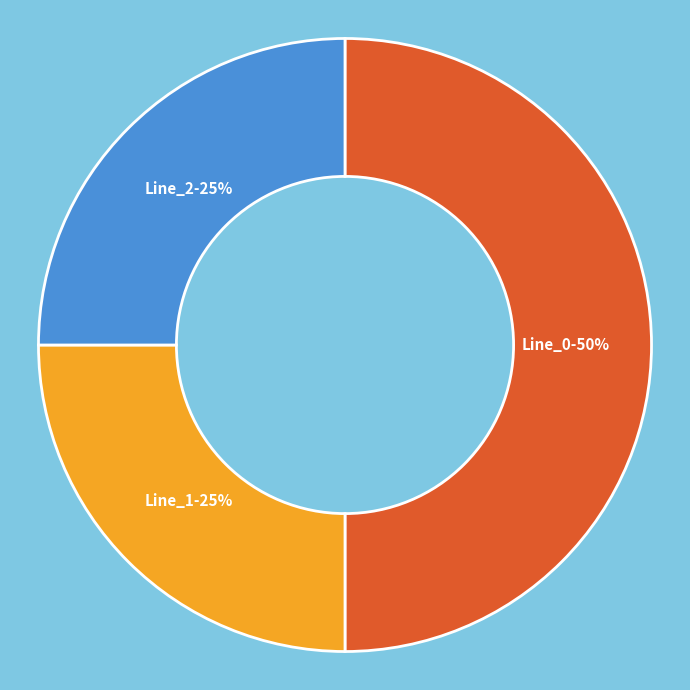

What is the ratio of the value at Line_1 to the value at Line_0?

0.5